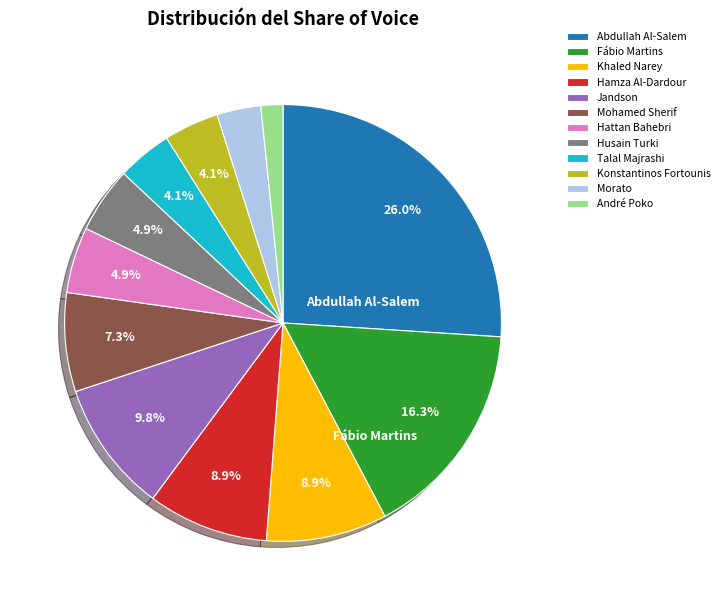

Is there any slice that represents more than half of the pie?

No